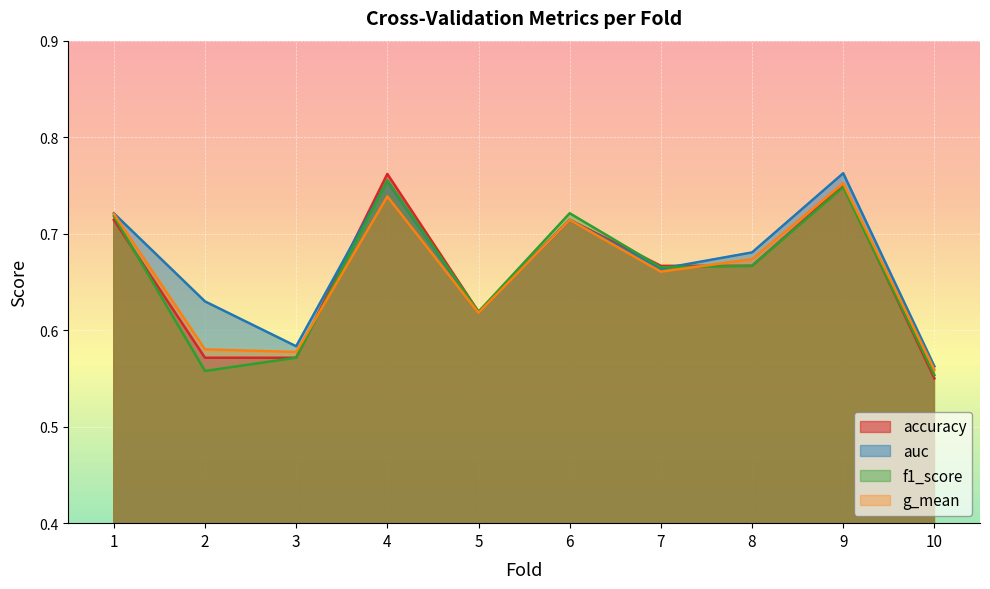

True or false: auc and g_mean cross at least once.

False